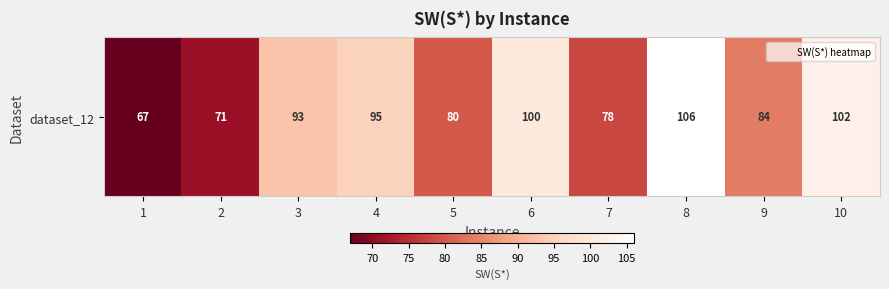

Is it true that the value at 1 is 67?

True